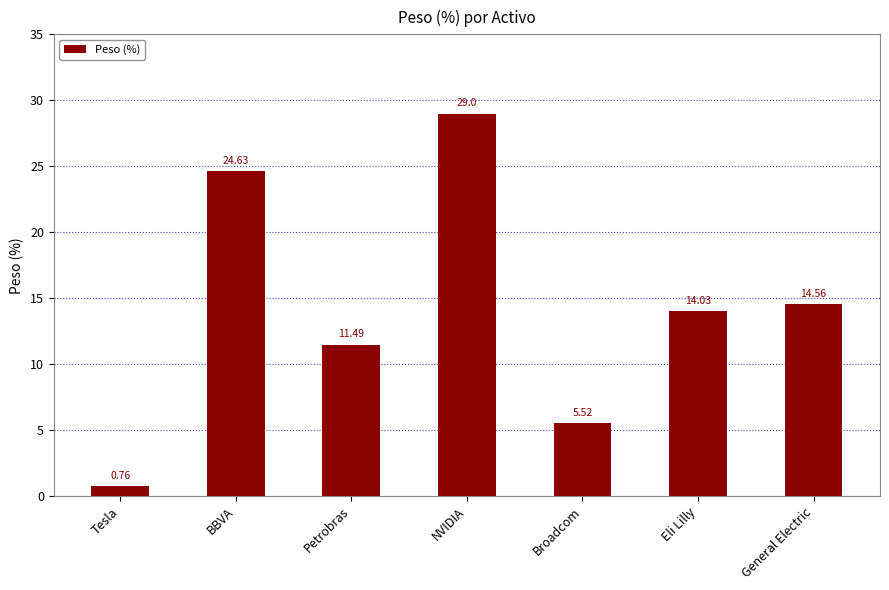

At which category does the chart reach its minimum across all series?

Tesla